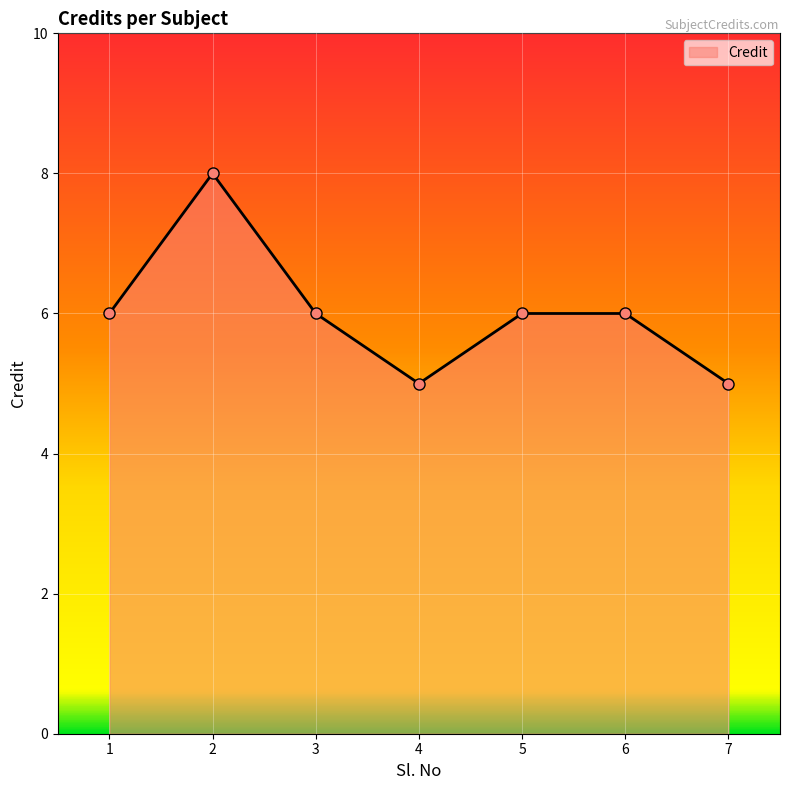

What is the smallest value displayed?

5